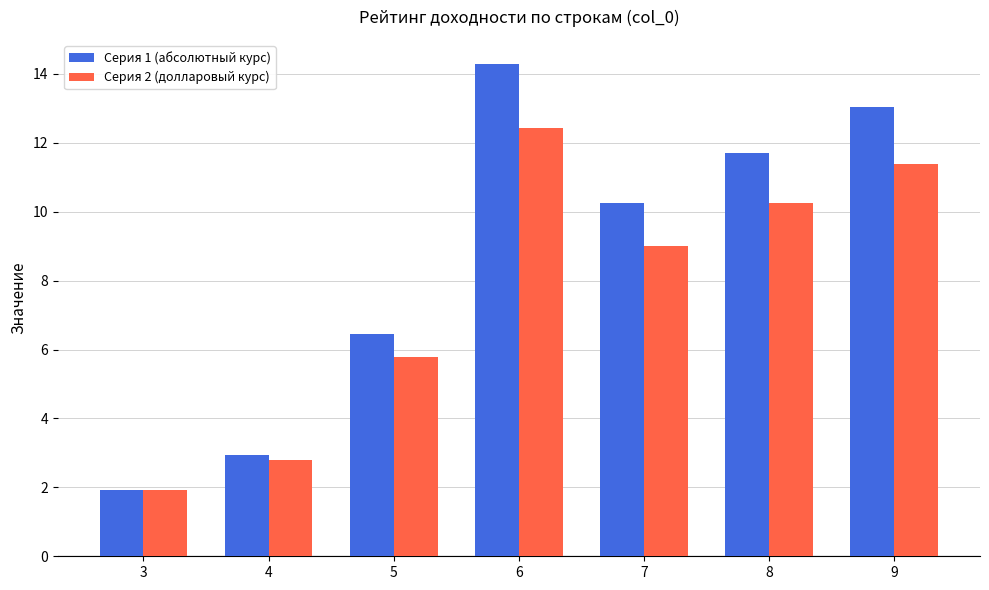

Which category has the highest value across all series?

6